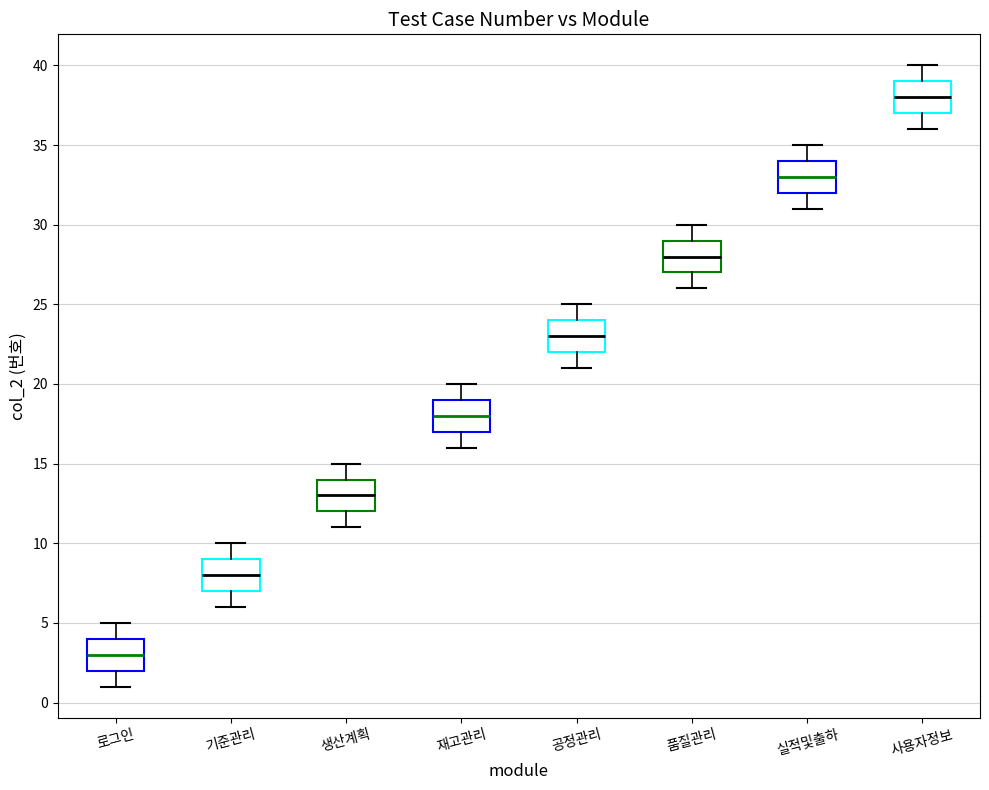

Which box has the lowest median line?

로그인